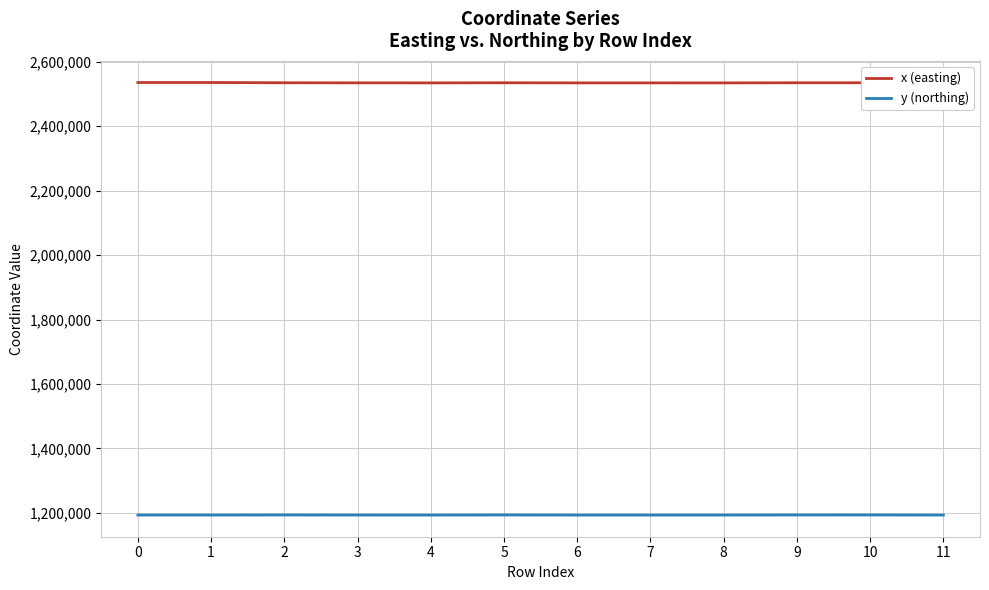

What is the maximum value shown in the chart?

2535039.5